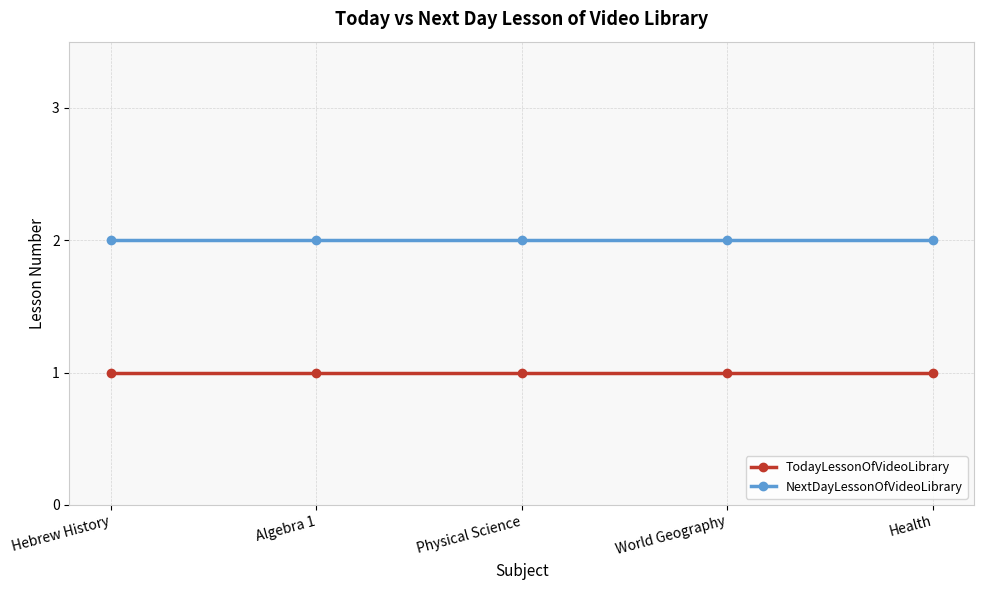

Reading left to right, what are all the values shown in this chart?

TodayLessonOfVideoLibrary: Hebrew History=1	Algebra 1=1	Physical Science=1	World Geography=1	Health=1
NextDayLessonOfVideoLibrary: Hebrew History=2	Algebra 1=2	Physical Science=2	World Geography=2	Health=2